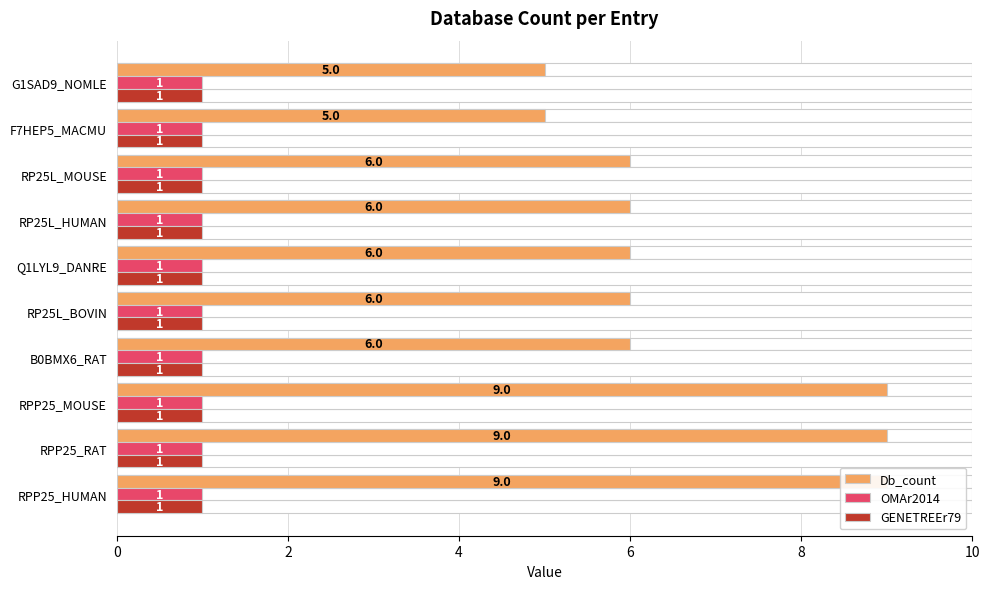

True or false: Db_count has a value of 6.0 at B0BMX6_RAT.

True